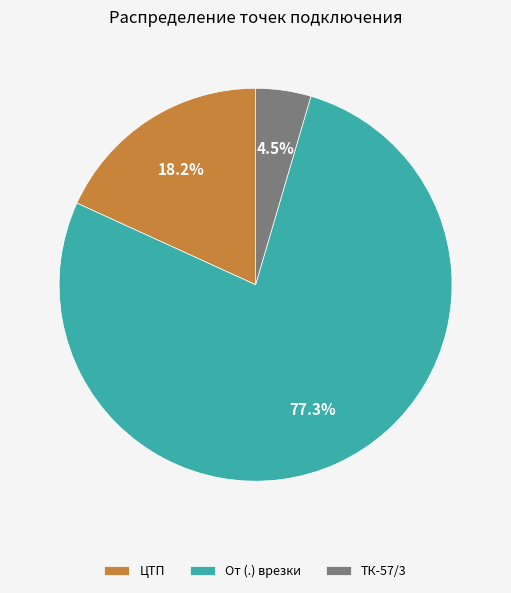

Does any single category account for the majority?

Yes